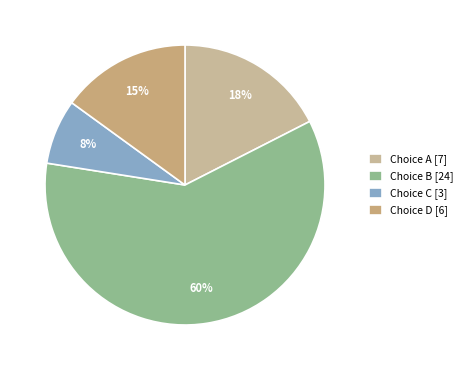

How many segments does this pie chart have?

4